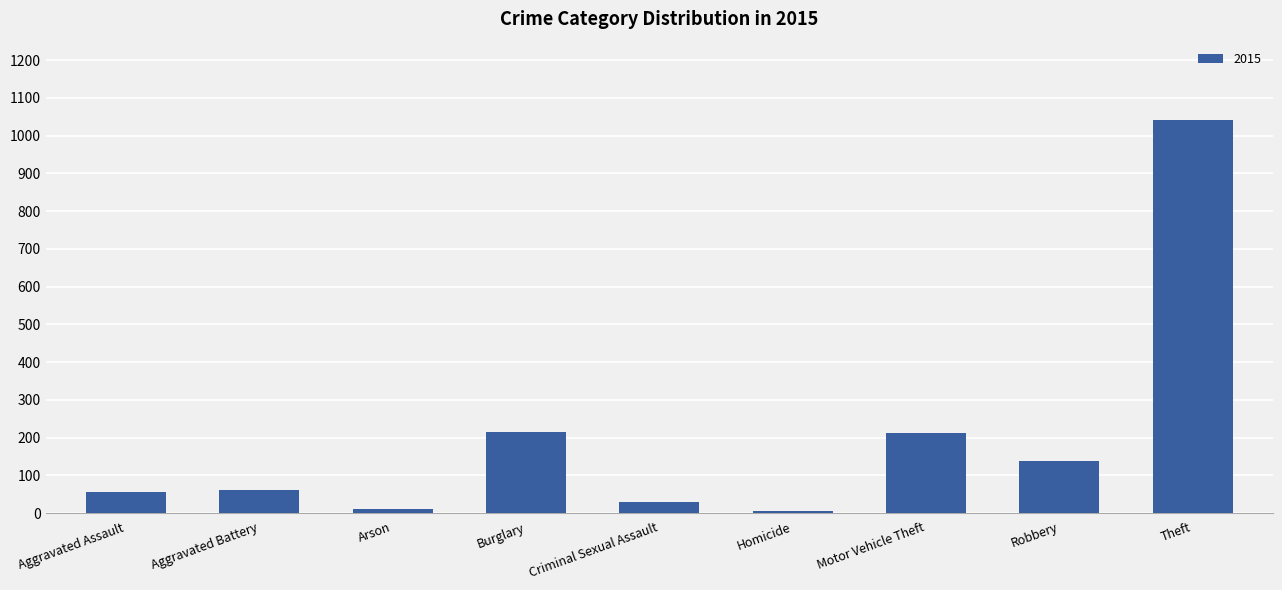

The value at Burglary is 216. True or false?

True